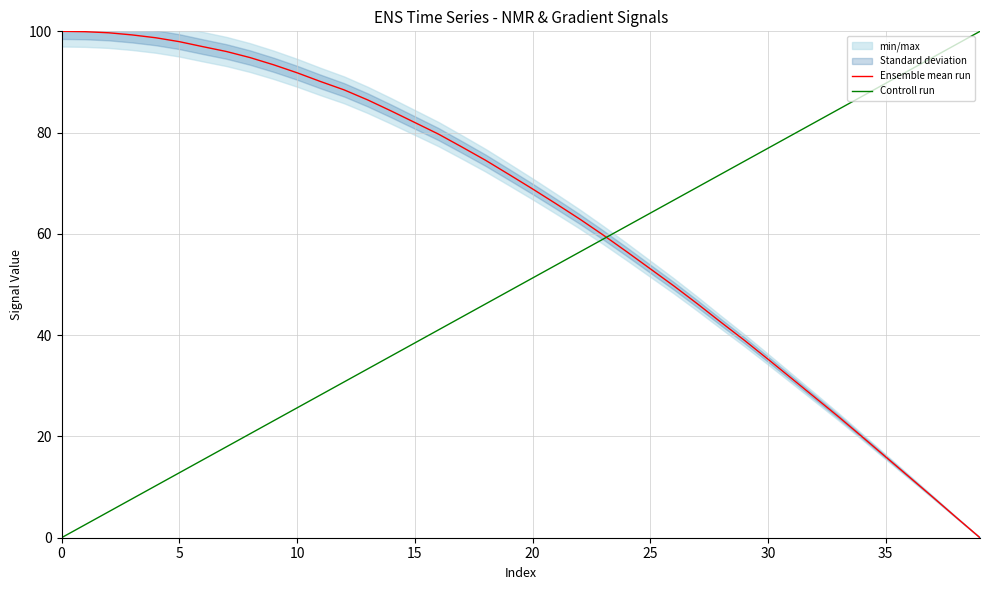

Which series has the largest total across all categories?

Ensemble mean run